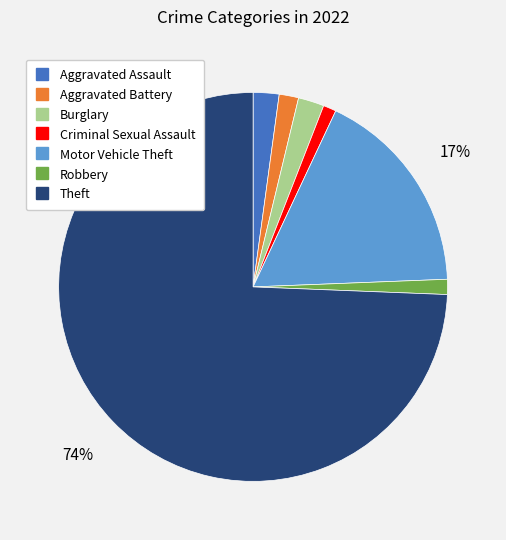

Between Aggravated Assault and Motor Vehicle Theft, which is larger?

Motor Vehicle Theft